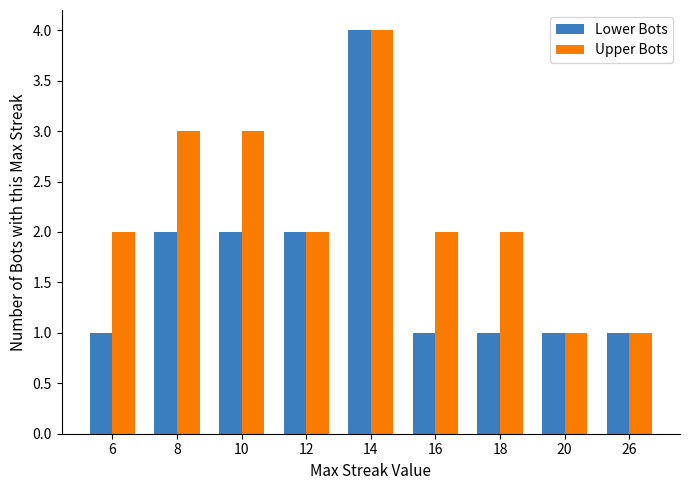

Reading left to right, transcribe all the data shown in this chart.

Lower Bots: 1	2	2	2	4	1	1	1	1
Upper Bots: 2	3	3	2	4	2	2	1	1